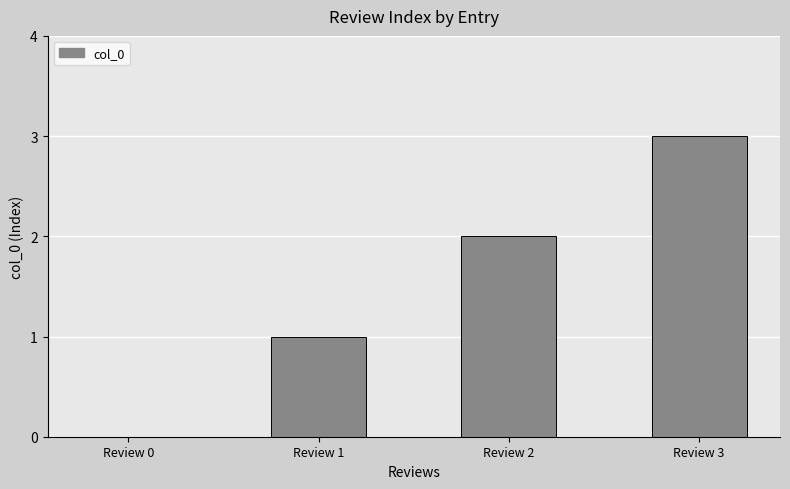

Approximately how many times larger is the value at Review 1 compared to Review 2?

0.5